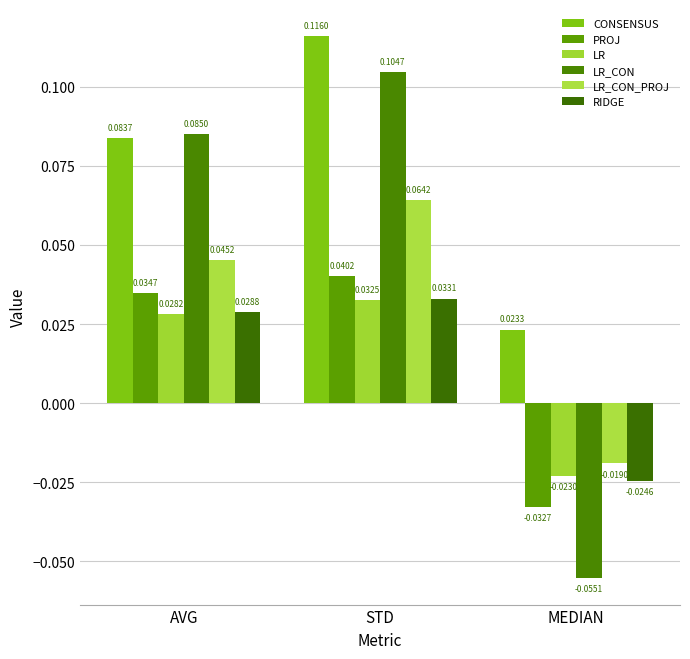

At how many categories does at least one series exceed 0?

3